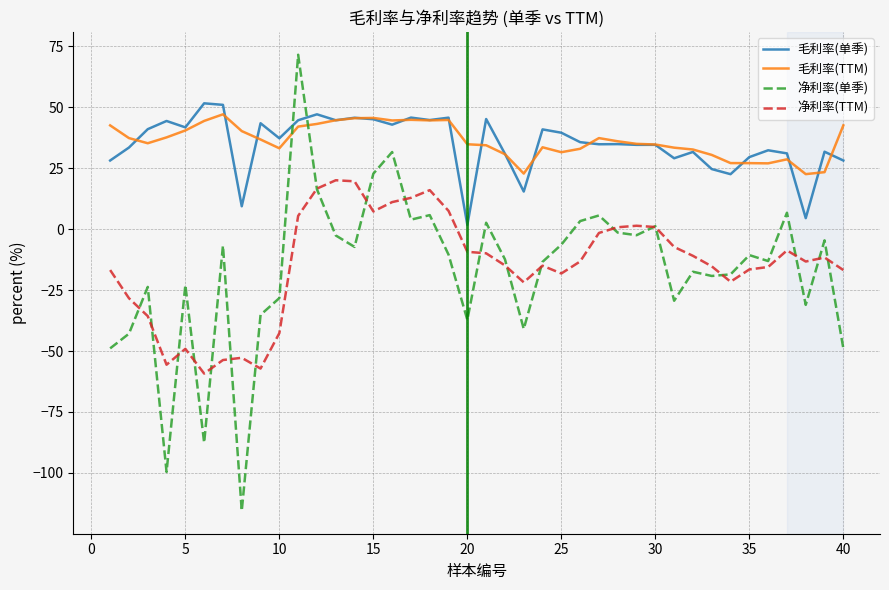

Which series has the largest range (max minus min)?

净利率(单季)